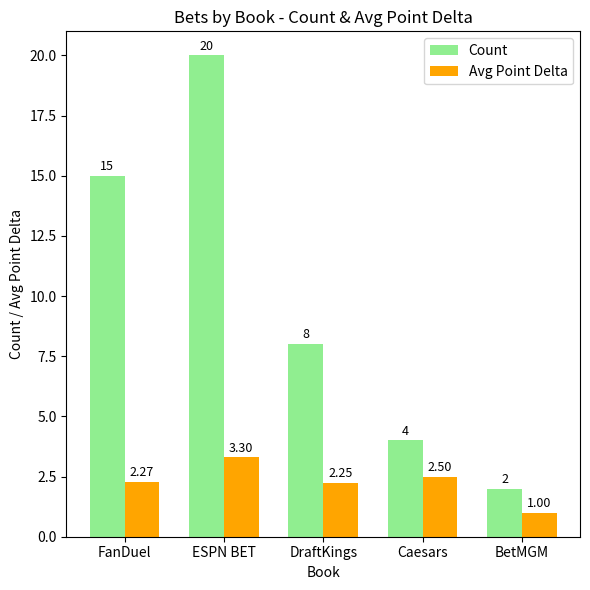

What is the difference between the maximum and second lowest values in the Count series?

16.0